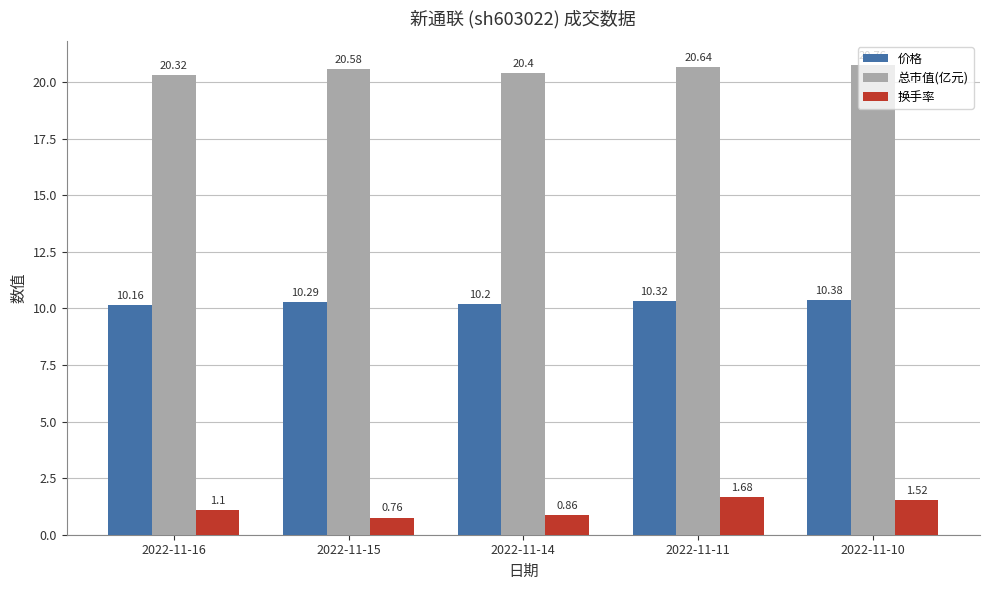

What is the total value across all series at 2022-11-11?

32.6